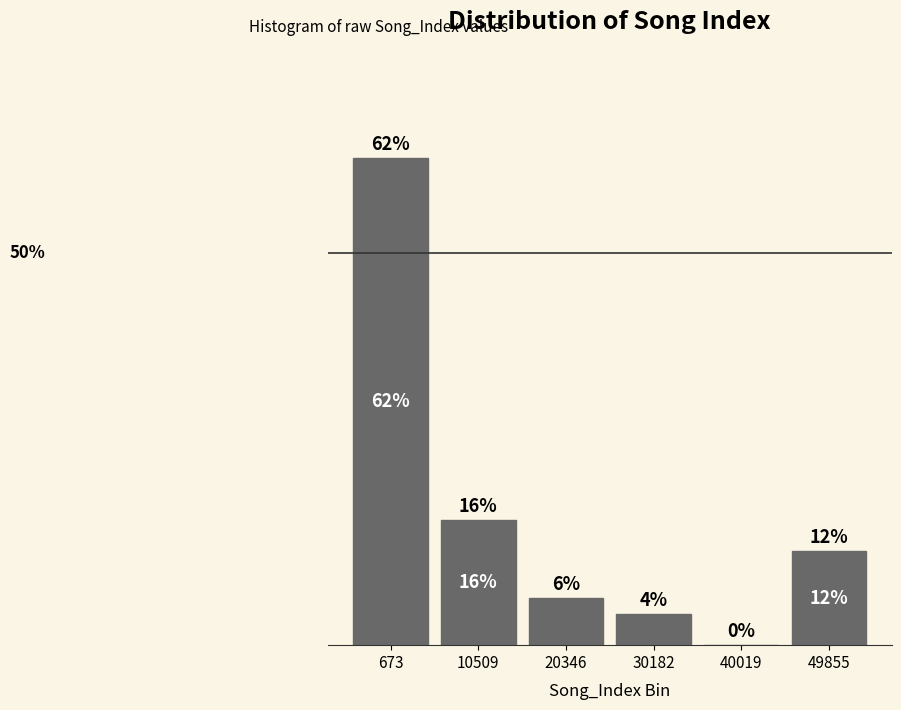

Are the bars horizontal?

No